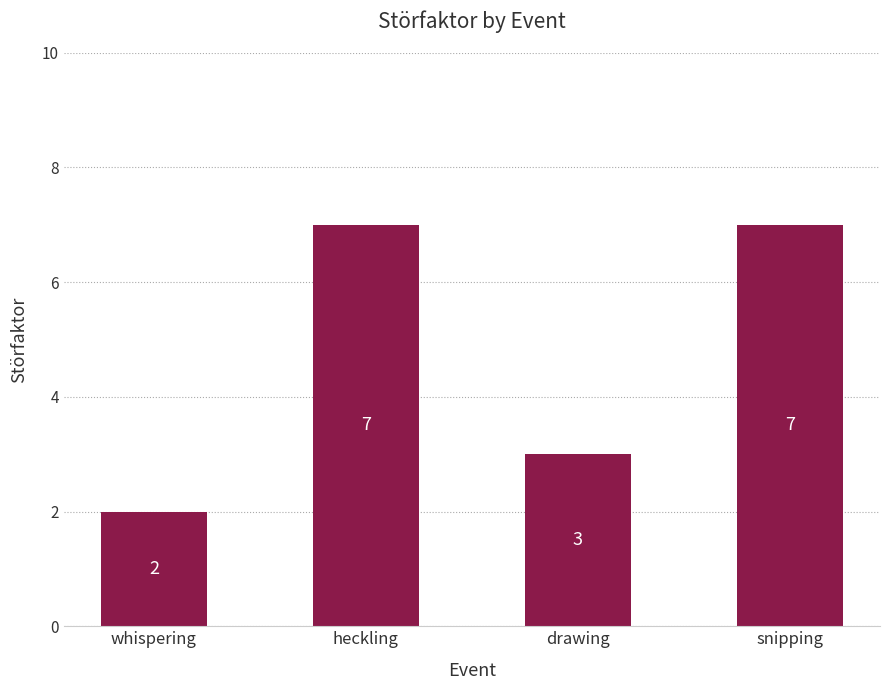

What is the average value?

5